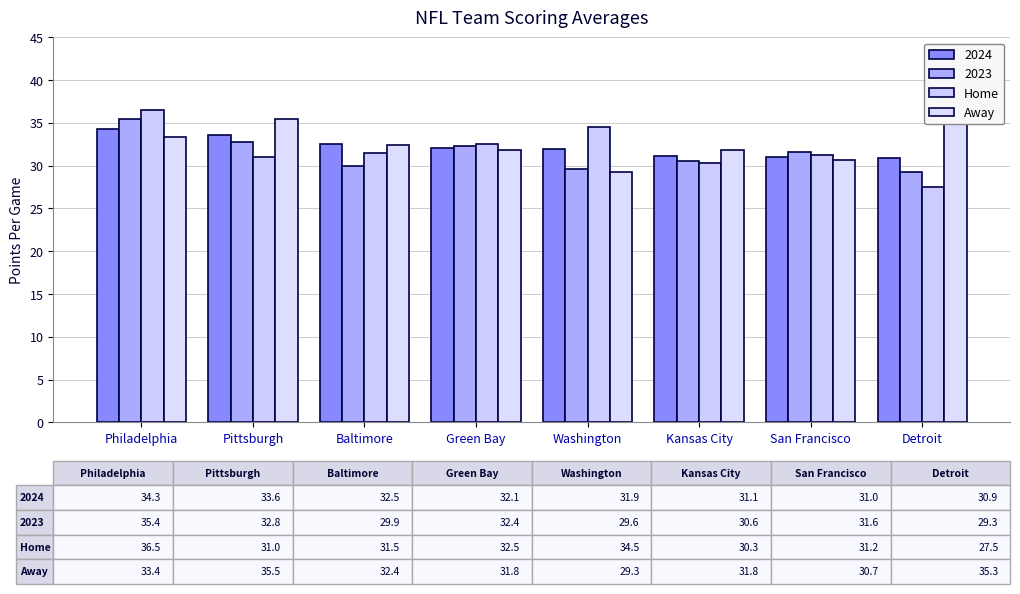

What value does the Home series have at Baltimore?

31.5